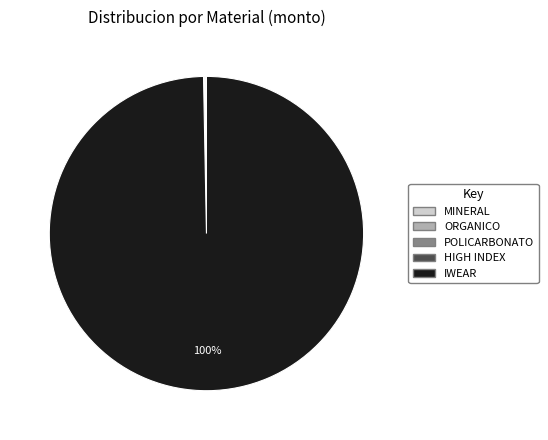

To the nearest percent, what is the difference between the largest and smallest slice percentages?

100%